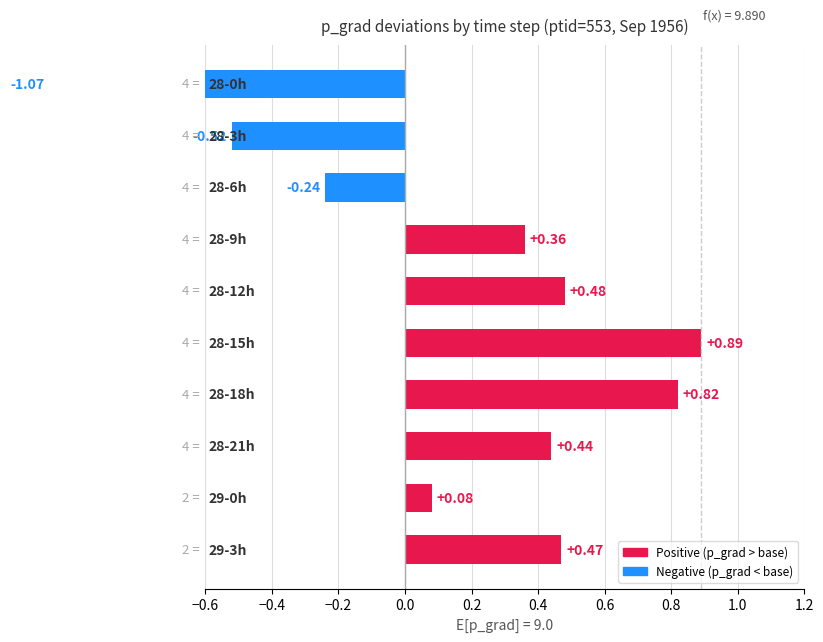

What is the approximate value at 553-20724.125?

-0.5